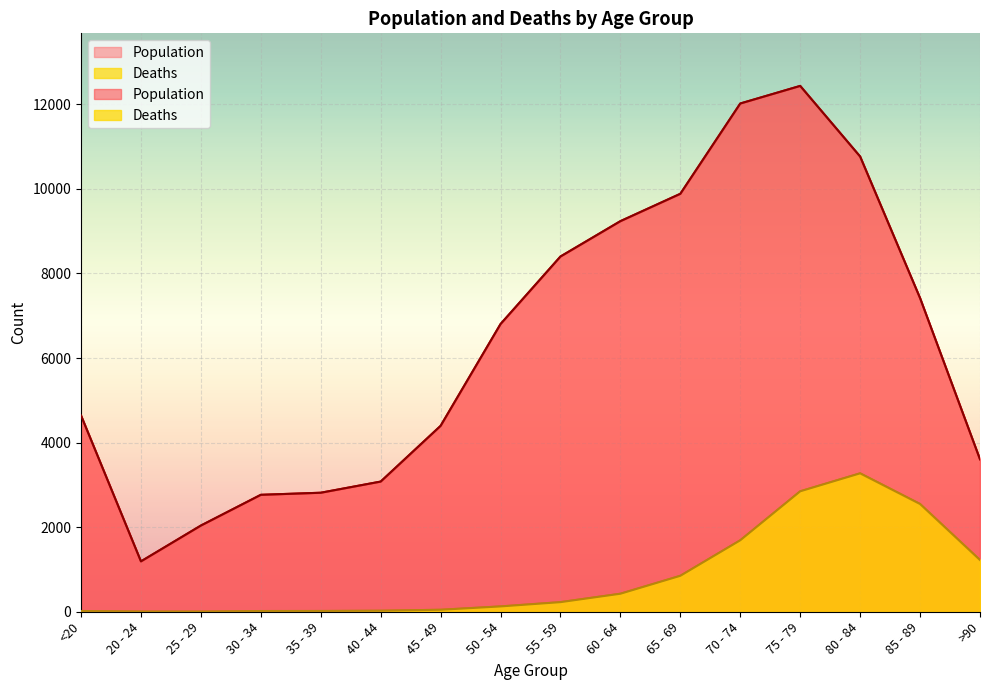

At how many categories does at least one series exceed 6993?

7